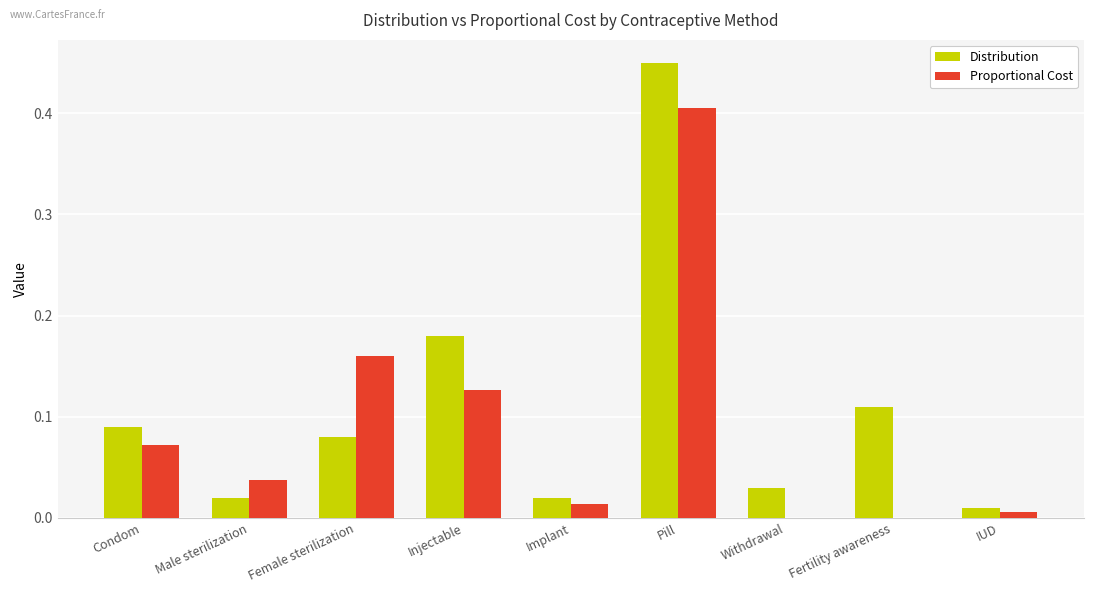

What is the sum of all Proportional Cost values?

0.8